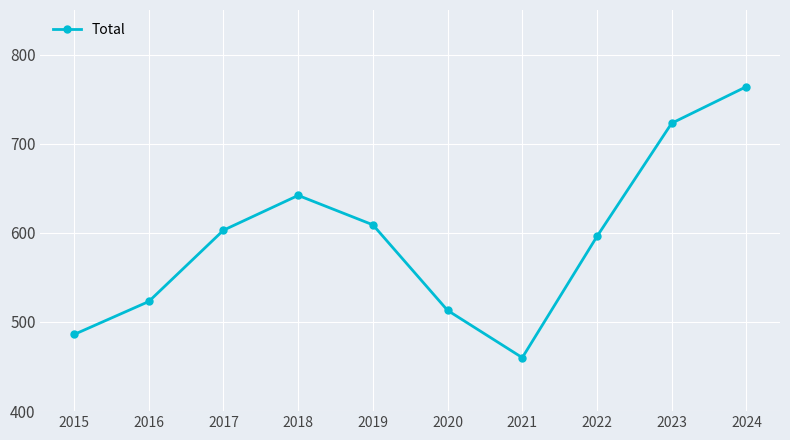

List the labels in order of value, smallest first.

2021, 2015, 2020, 2016, 2022, 2017, 2019, 2018, 2023, 2024